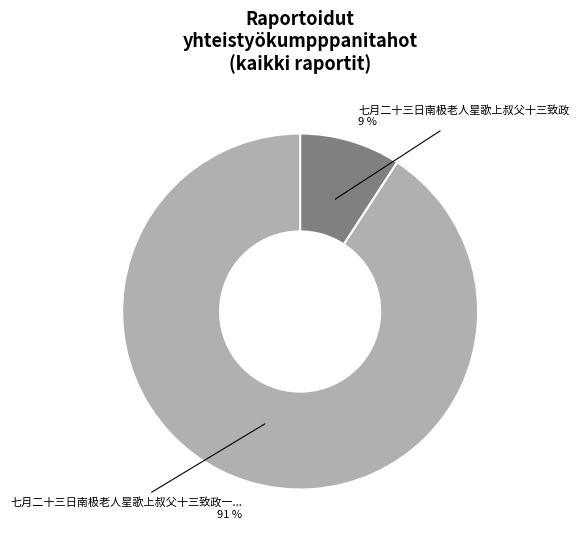

To the nearest percent, what is the difference between the largest and smallest slice percentages?

82%